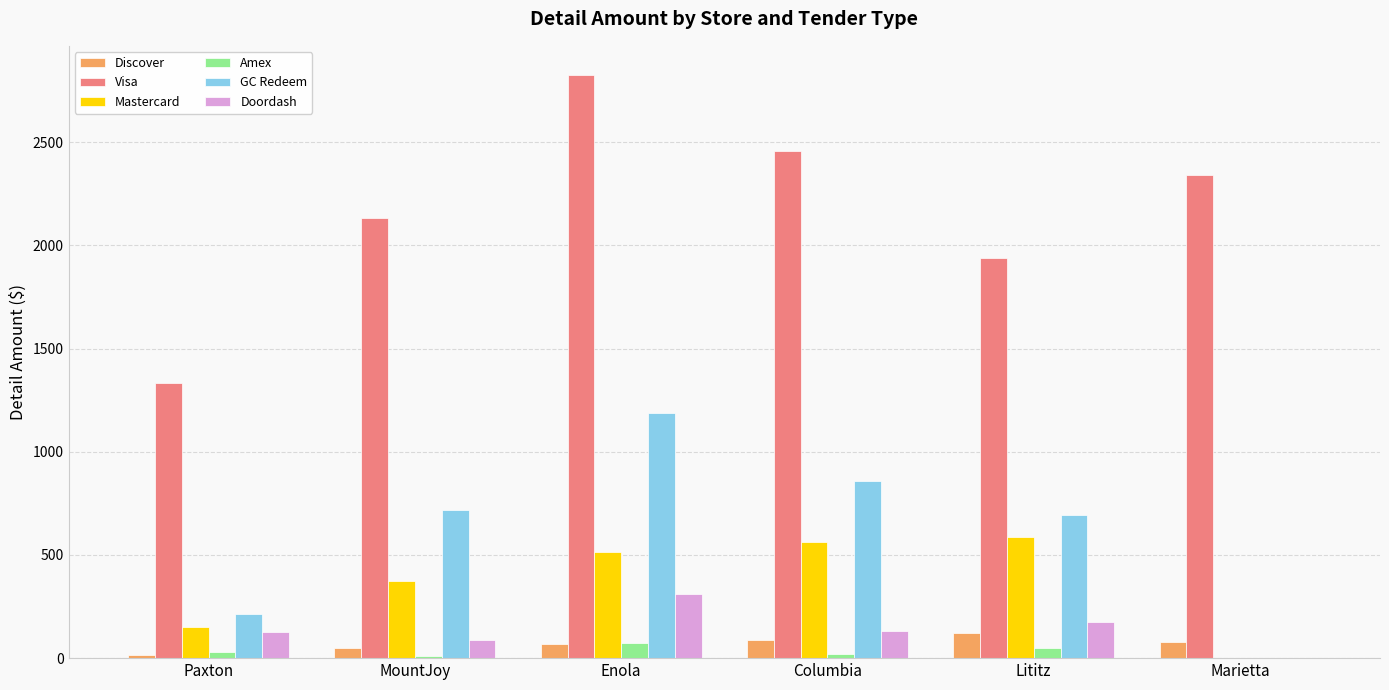

What are all the series names shown in the legend?

Discover, Visa, Mastercard, Amex, GC Redeem, Doordash